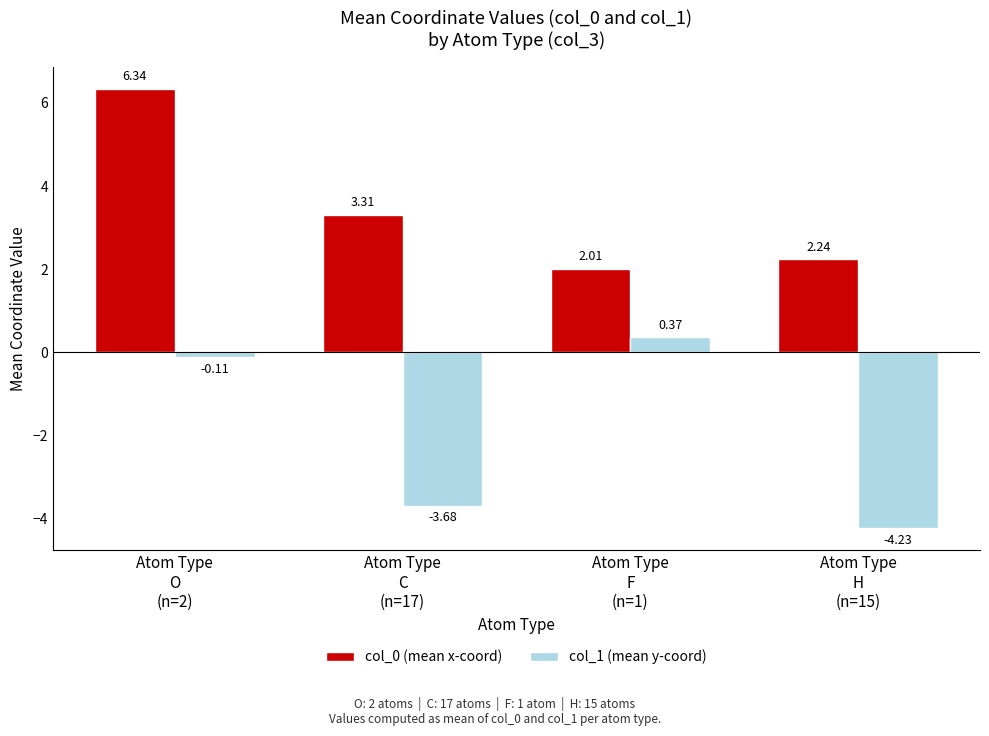

What is the difference between the col_0 (mean x-coord) values at Atom Type
H
(n=15) and Atom Type
C
(n=17)?

1.1